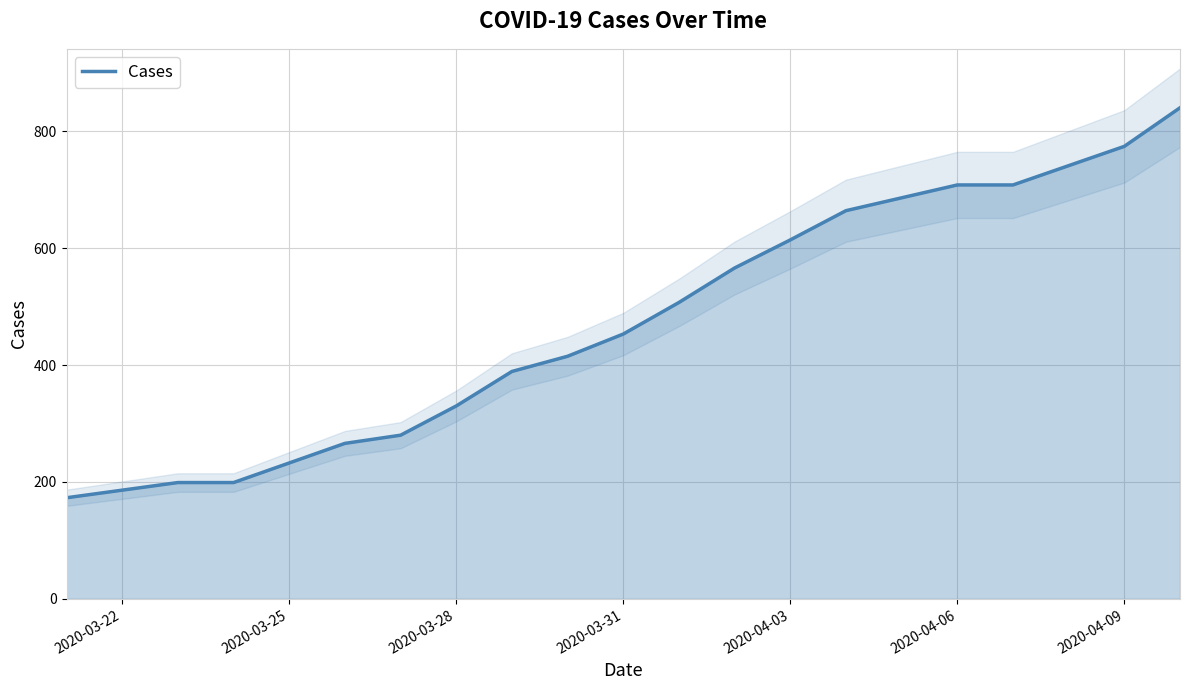

How many lines are shown in the chart?

1